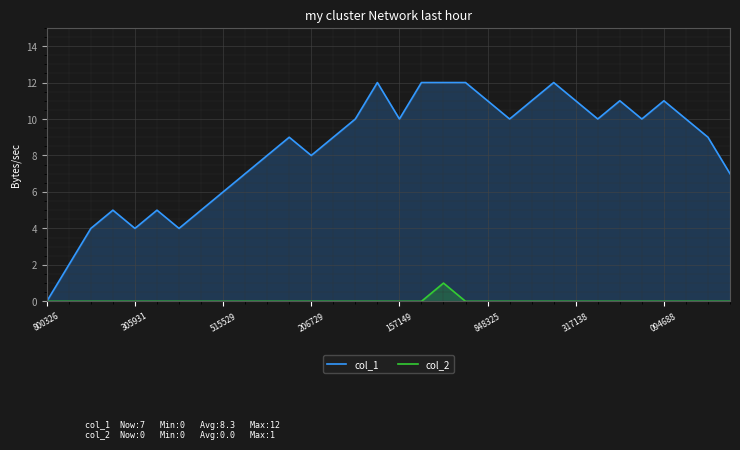

What is the average value of the col_1 series?

8